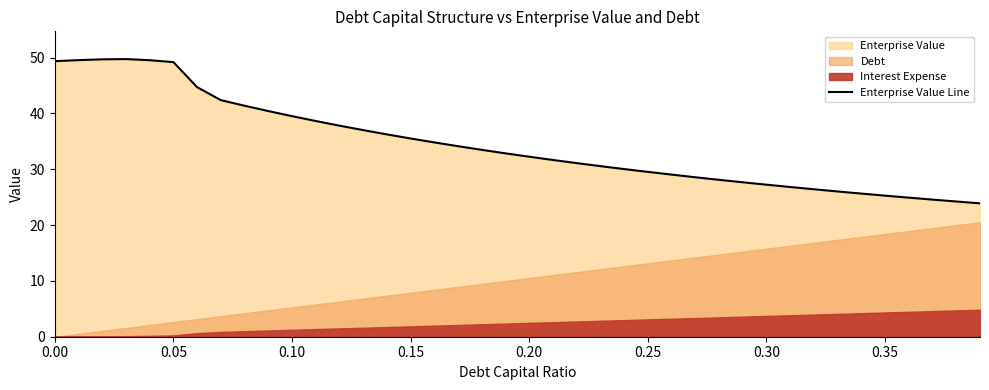

What is the highest value of the Enterprise Value Line series?

49.7